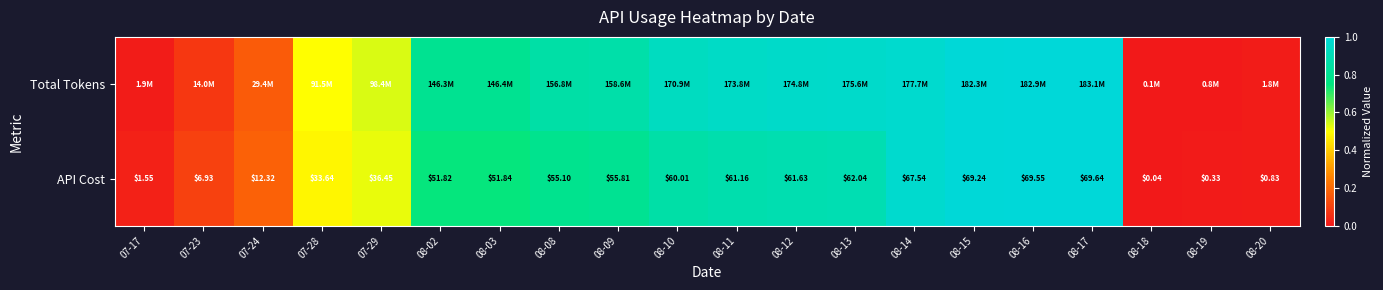

Which category has the highest value in the API Cost series?

08-17